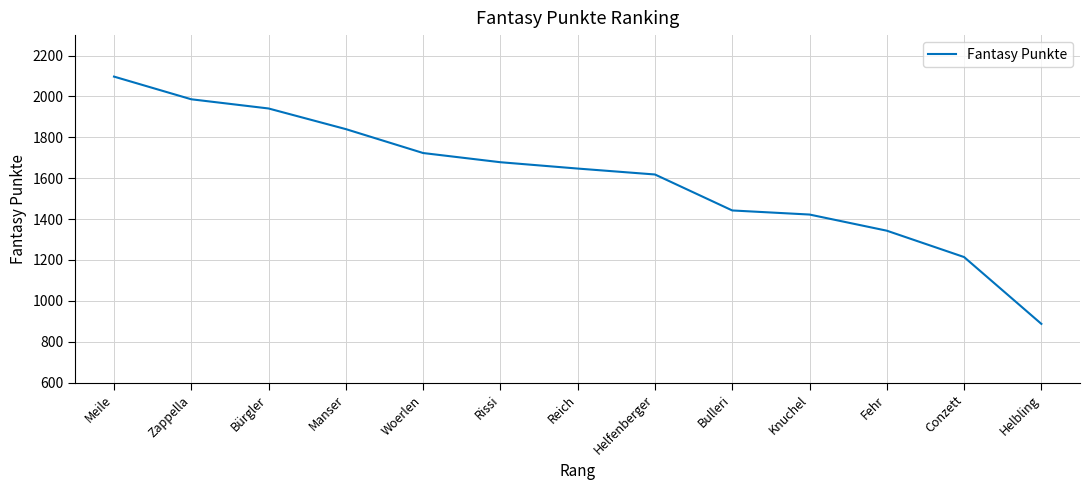

What is the difference between the values at Rissi and Bulleri?

236